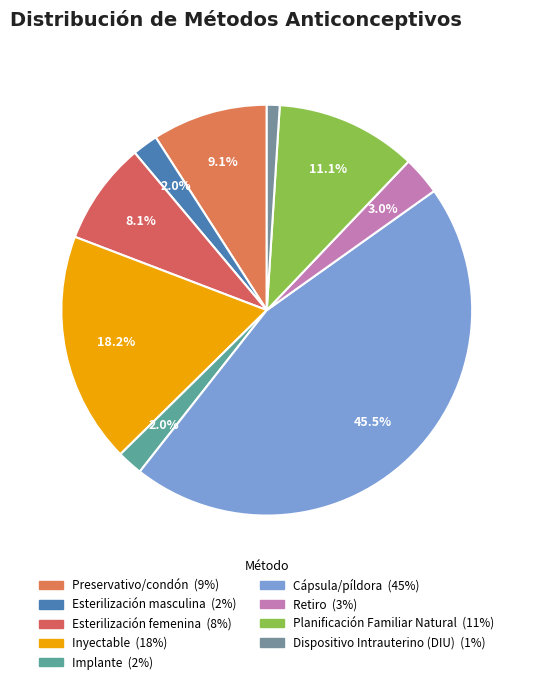

True or false: Retiro accounts for 3% of the total.

True